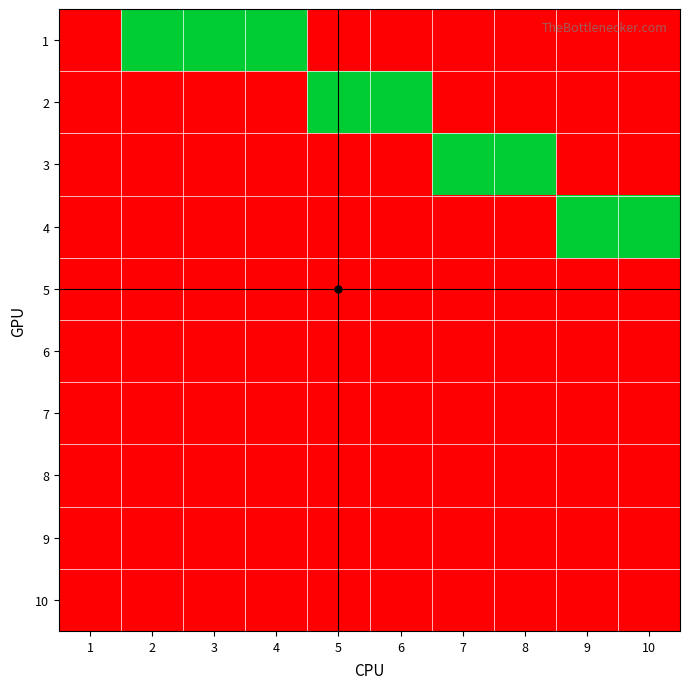

List the series in order of their peak value, highest first.

1, 2, 3, 4, 5, 6, 7, 8, 9, 10